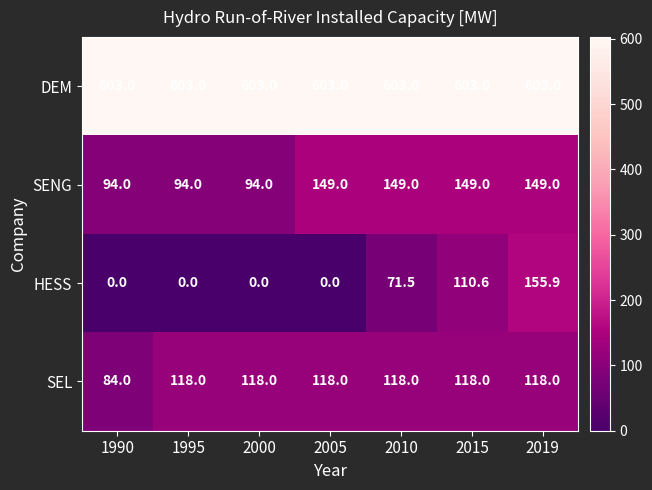

Which series has the largest total across all categories?

DEM